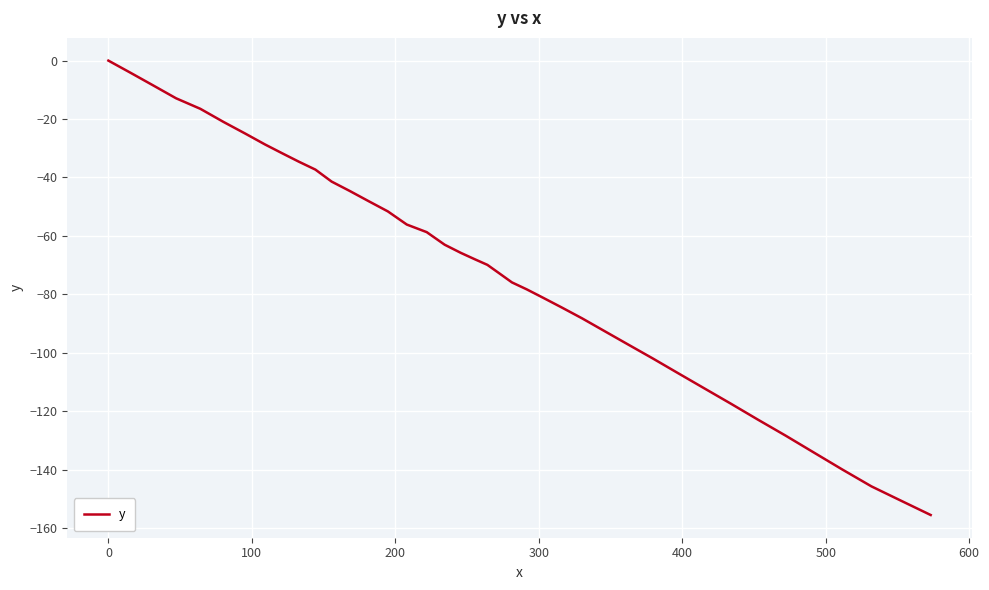

What is the smallest value displayed?

-155.5